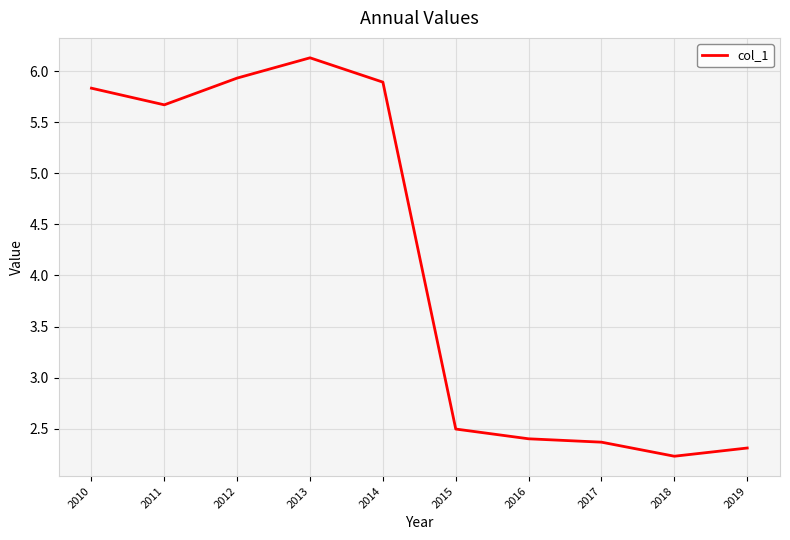

True or false: the data shows 9.2 at 2014.

False